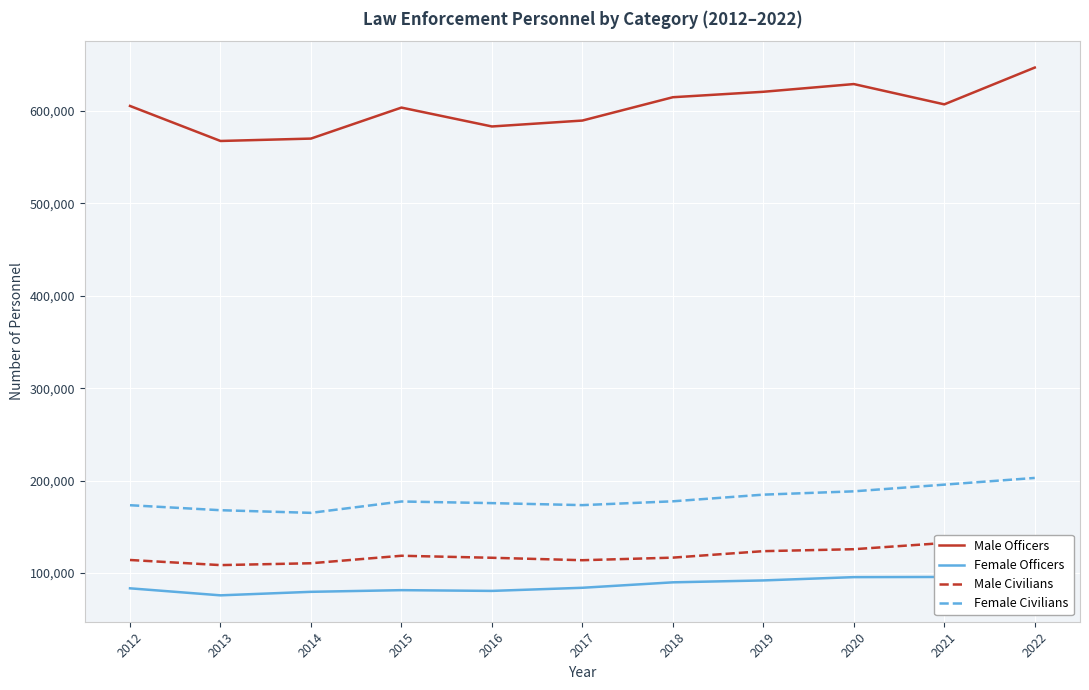

True or false: Male Officers and Female Civilians intersect in this chart.

False